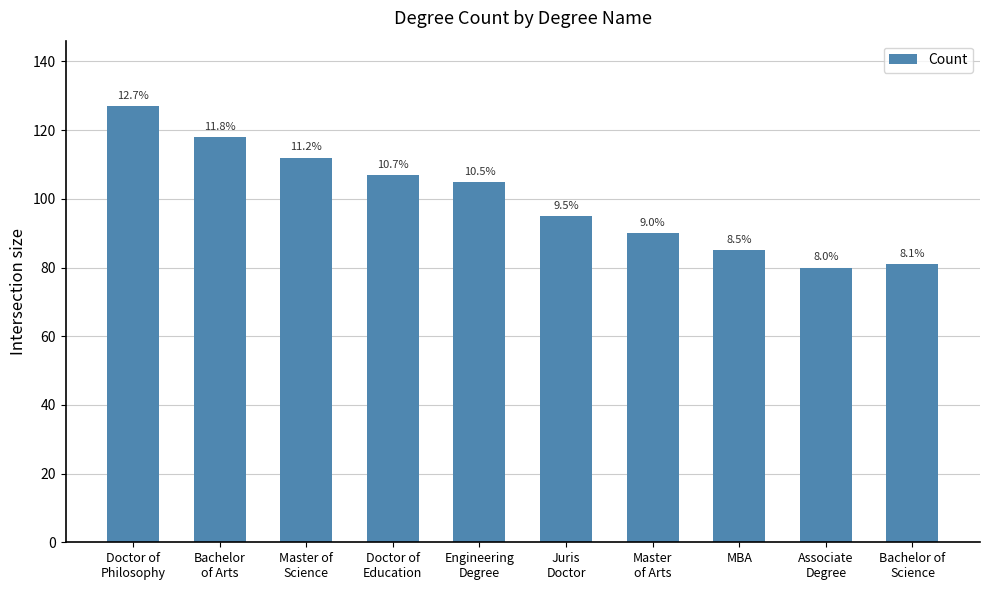

Are the bars horizontal?

No